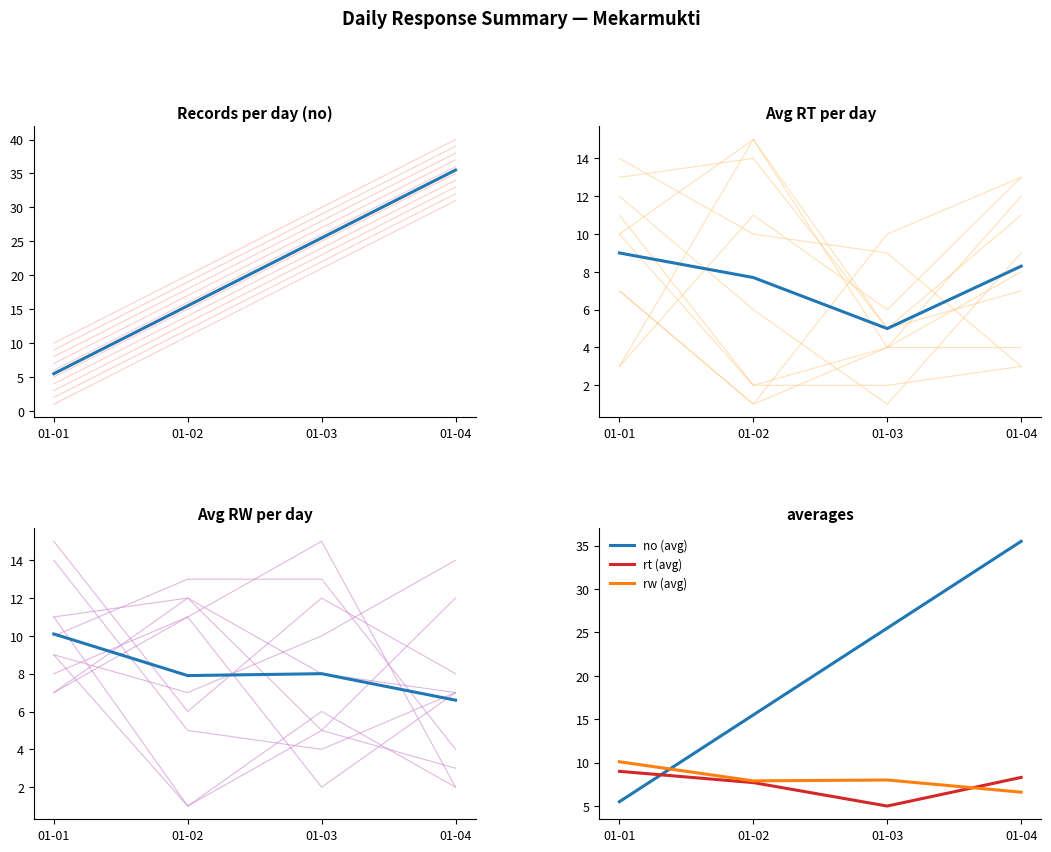

Does the chart display data point markers on the line(s)?

No